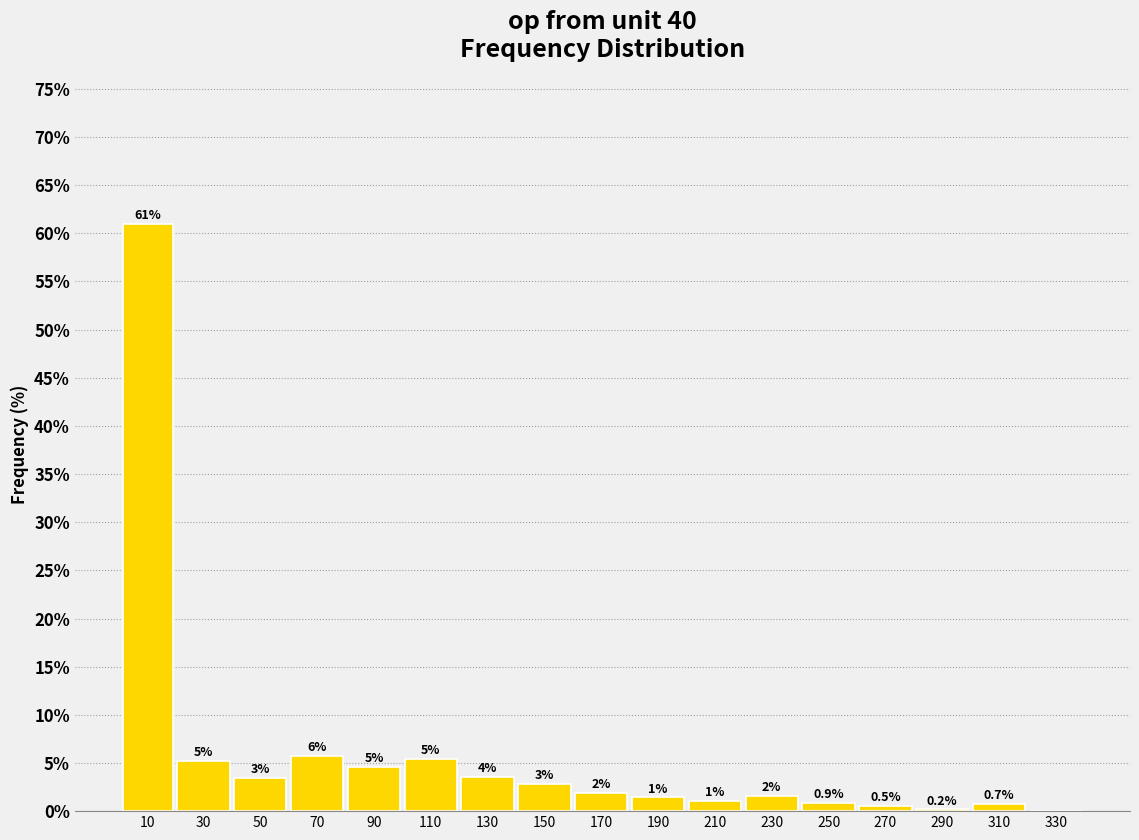

Are the bars horizontal?

No